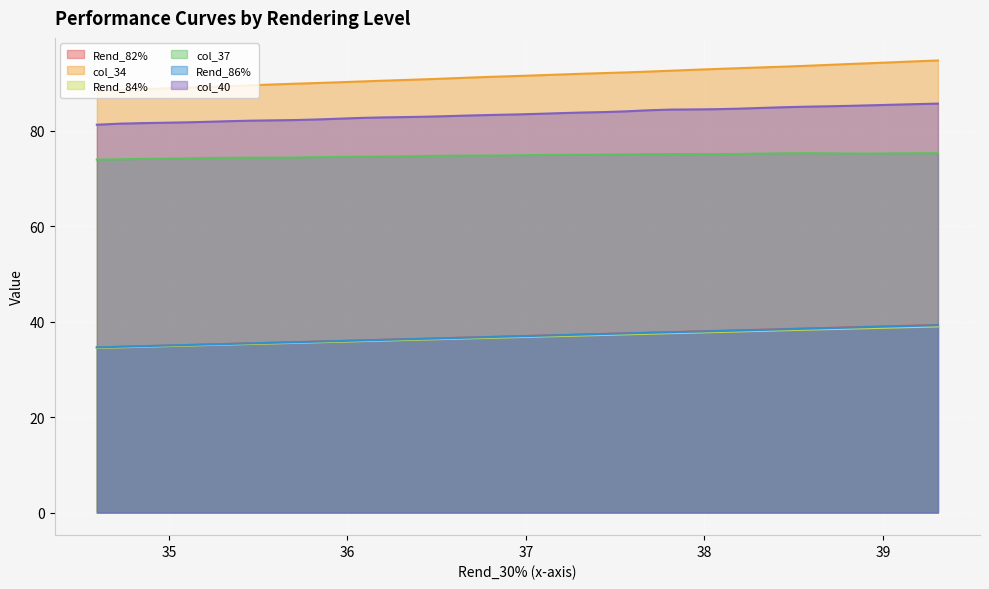

True or false: Rend_82% and col_40 intersect in this chart.

False